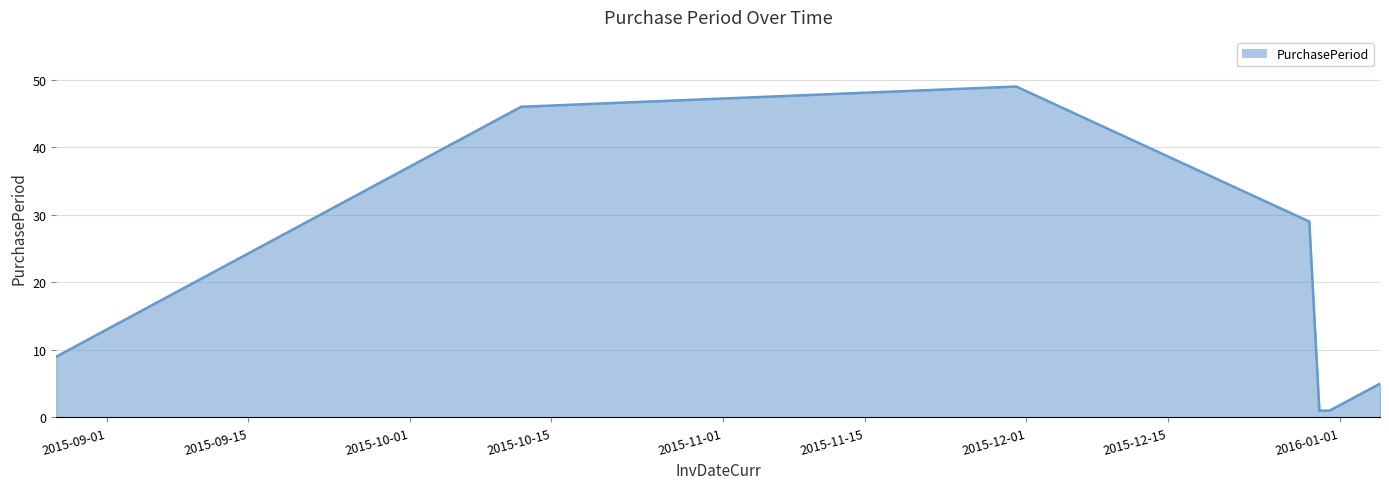

How many interior local peaks (higher than both neighbors) does the data have?

1